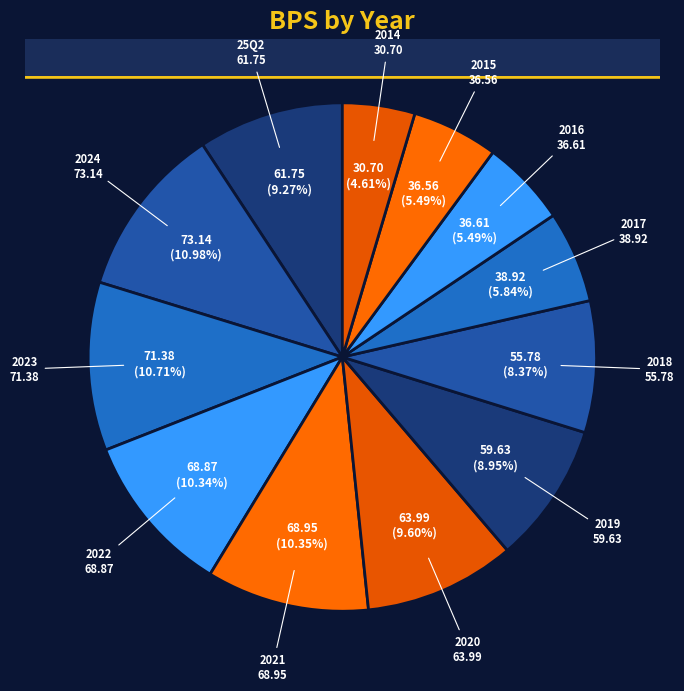

What percentage is the 2019 slice, to the nearest percent?

9%